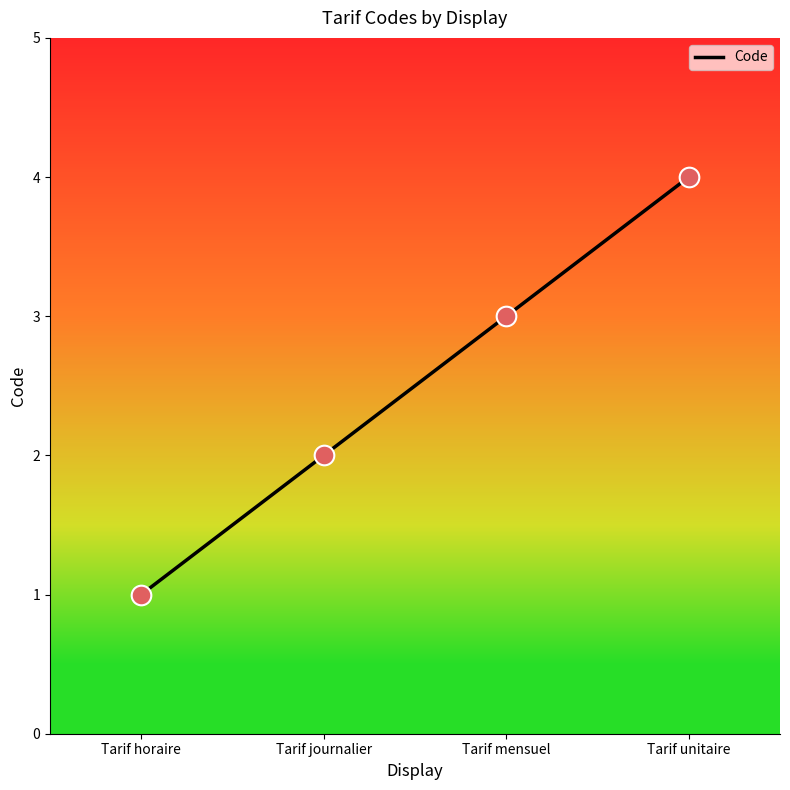

What is the change in value from Tarif horaire to Tarif mensuel?

+2